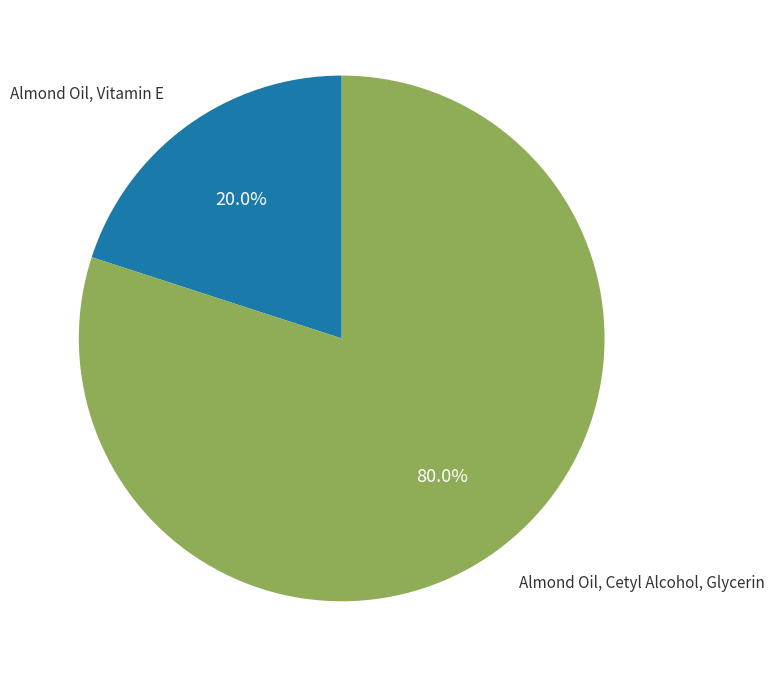

Which has a higher value, Almond Oil, Cetyl Alcohol, Glycerin or Almond Oil, Vitamin E?

Almond Oil, Cetyl Alcohol, Glycerin